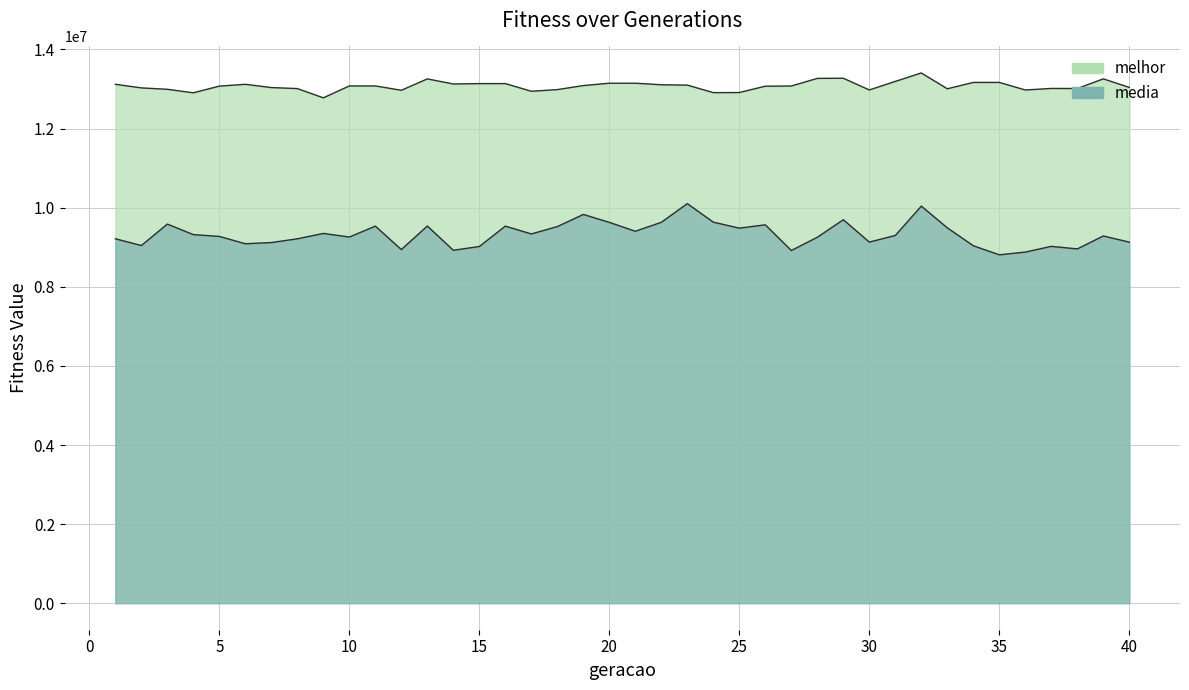

The value of media at 18 is 9522218.0. True or false?

True